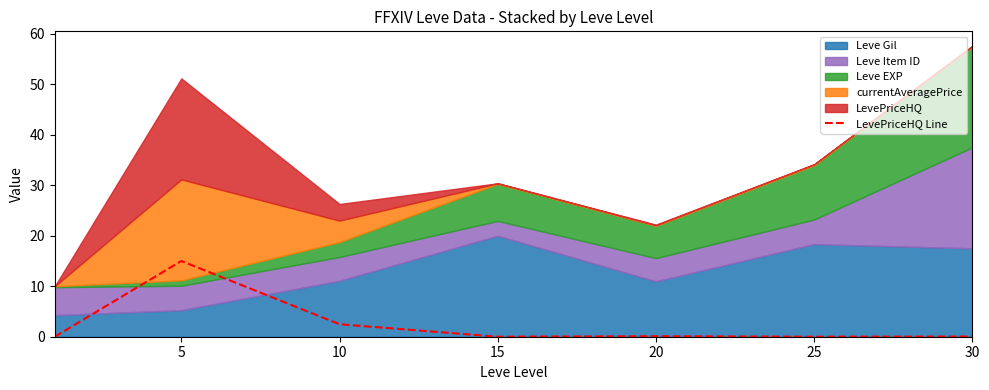

What is the change in value from 10 to 30?

-2.4